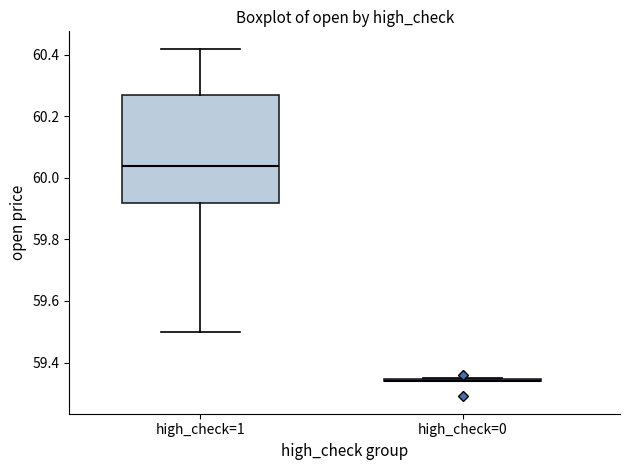

Which box is the tallest, from its lower edge to its upper edge?

high_check=1